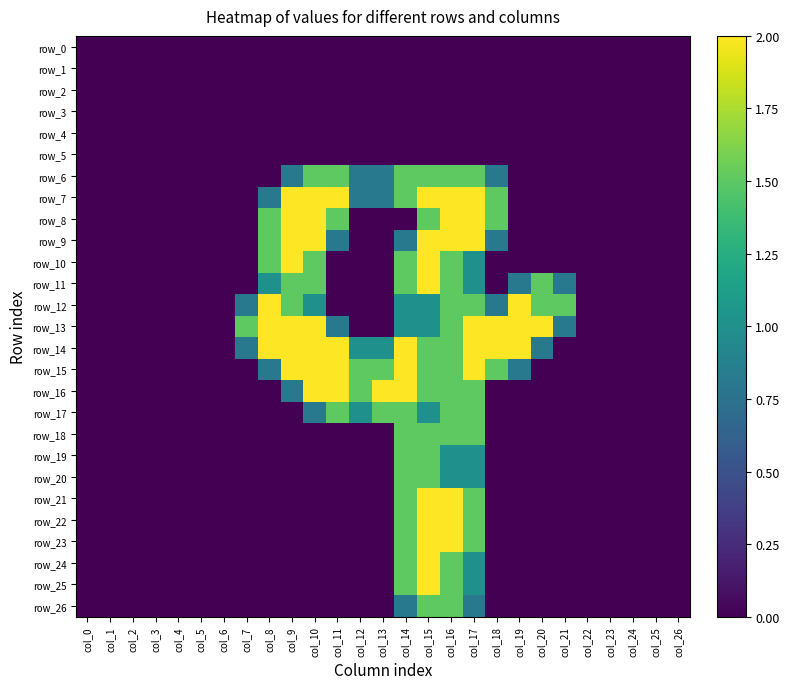

How many categories are shown in the chart?

27